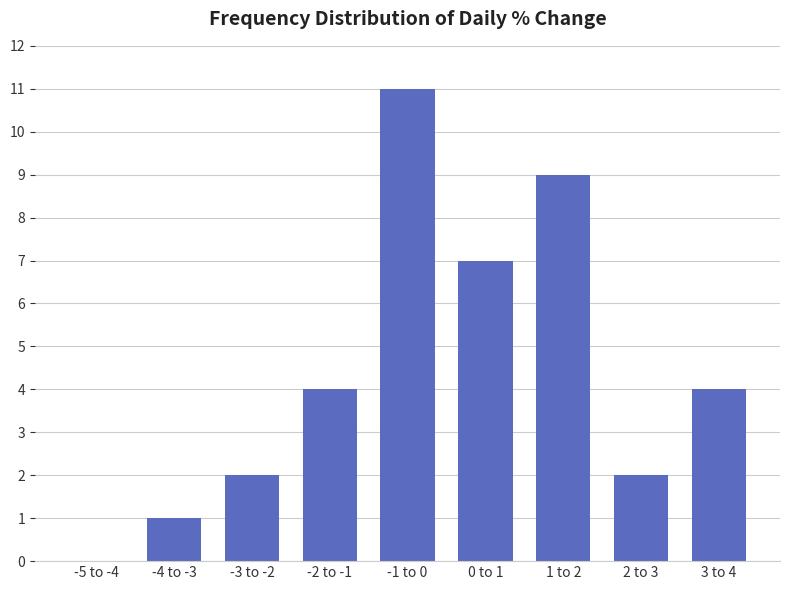

Reading left to right, transcribe all the data shown in this chart.

-5 to -4=0	-4 to -3=1	-3 to -2=2	-2 to -1=4	-1 to 0=11	0 to 1=7	1 to 2=9	2 to 3=2	3 to 4=4